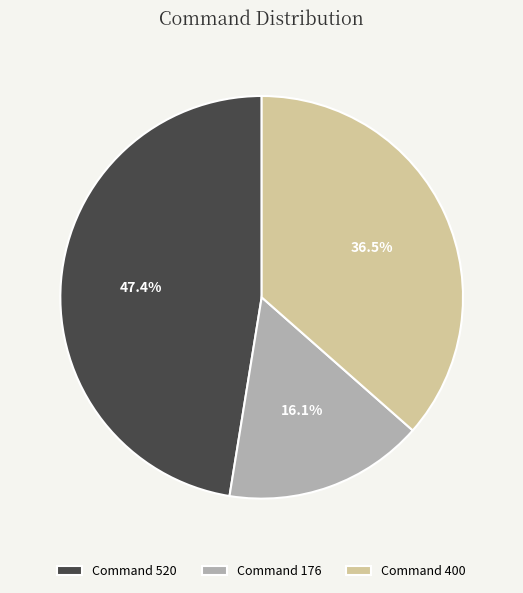

What is the ratio of the value at Command 400 to the value at Command 520?

0.8